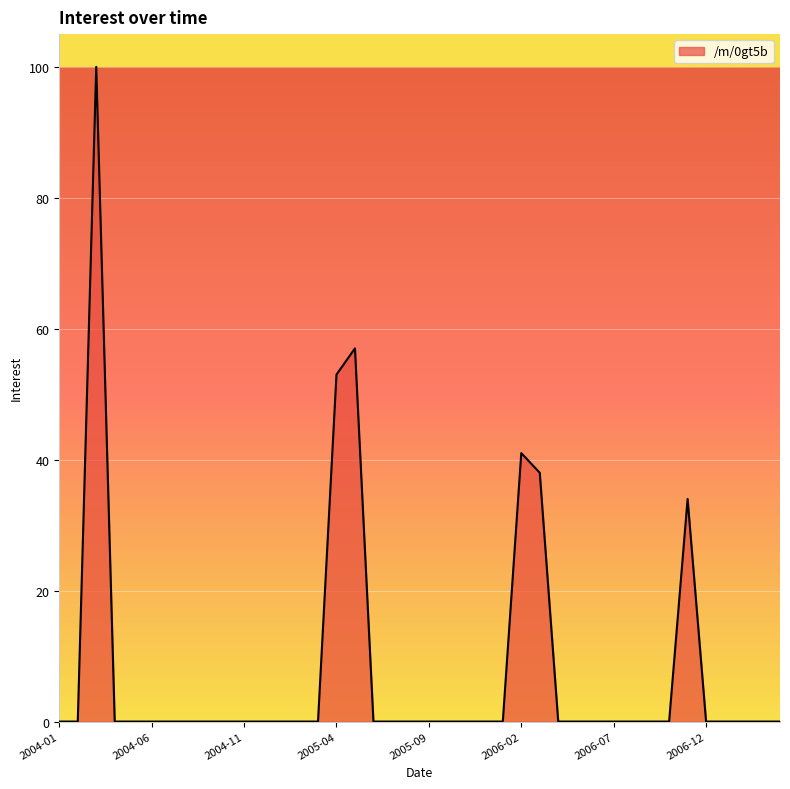

What is the difference between the maximum and minimum values?

100